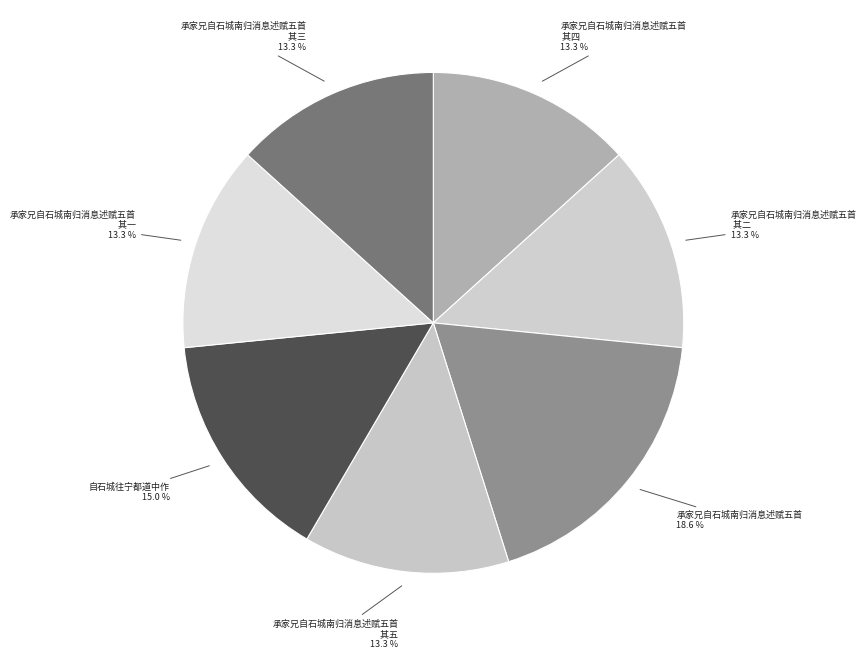

What is the largest slice in the pie chart?

承家兄自石城南归消息述赋五首